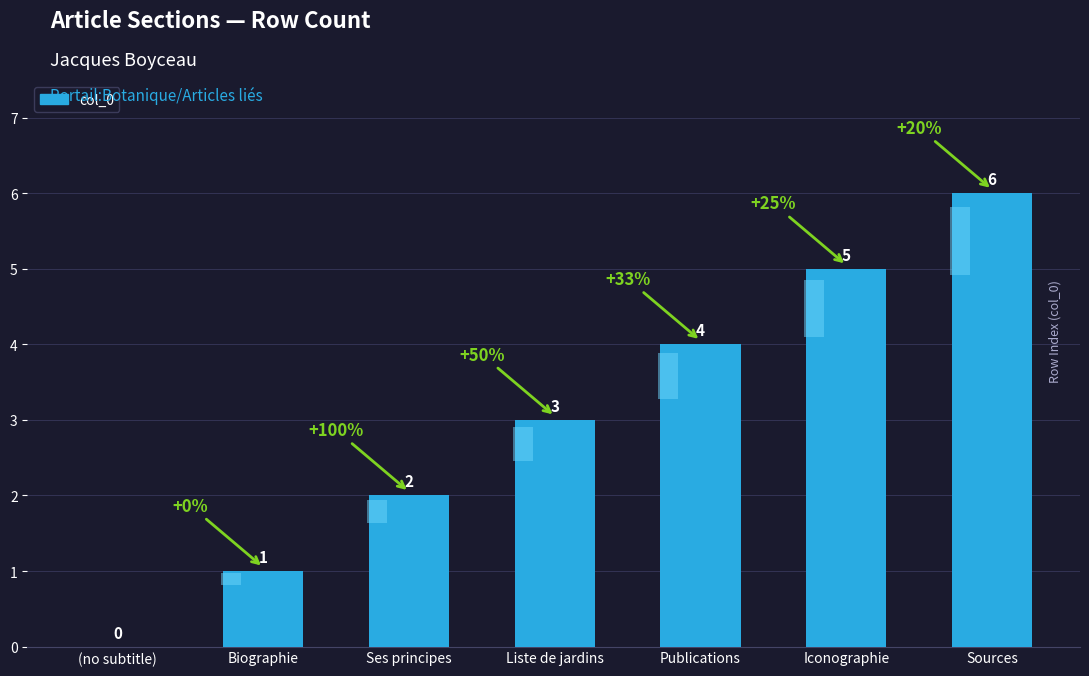

What is the average value?

3